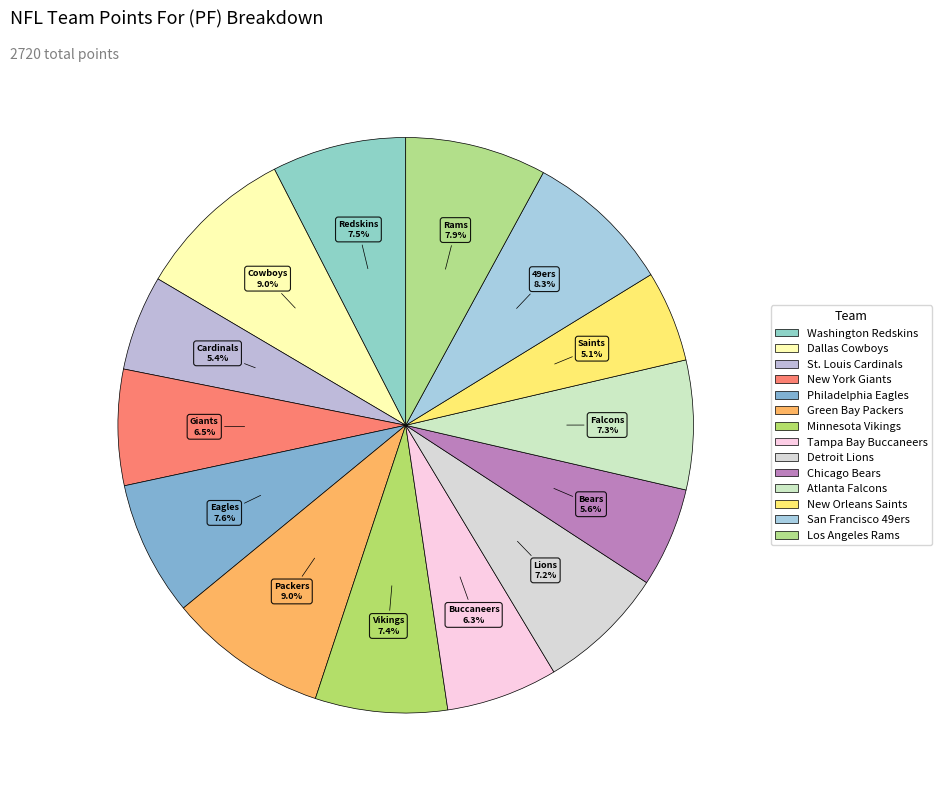

How many slices are in this pie chart?

14